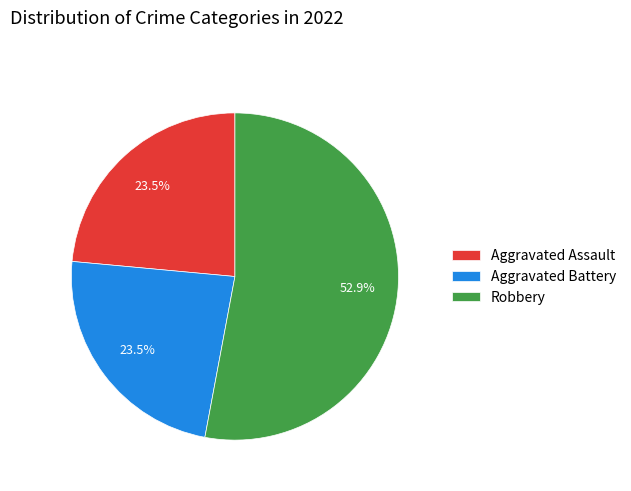

To the nearest percent, what is the combined percentage of Aggravated Assault and Aggravated Battery?

47%